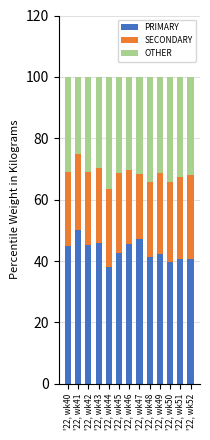

What is the difference between the second highest and second lowest values in the PRIMARY series?

7.5